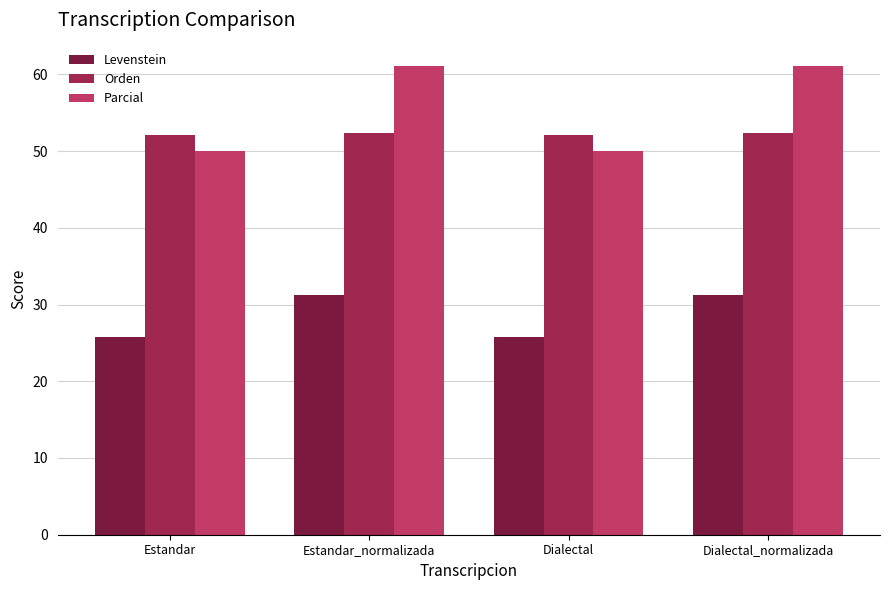

Are the bars horizontal?

No